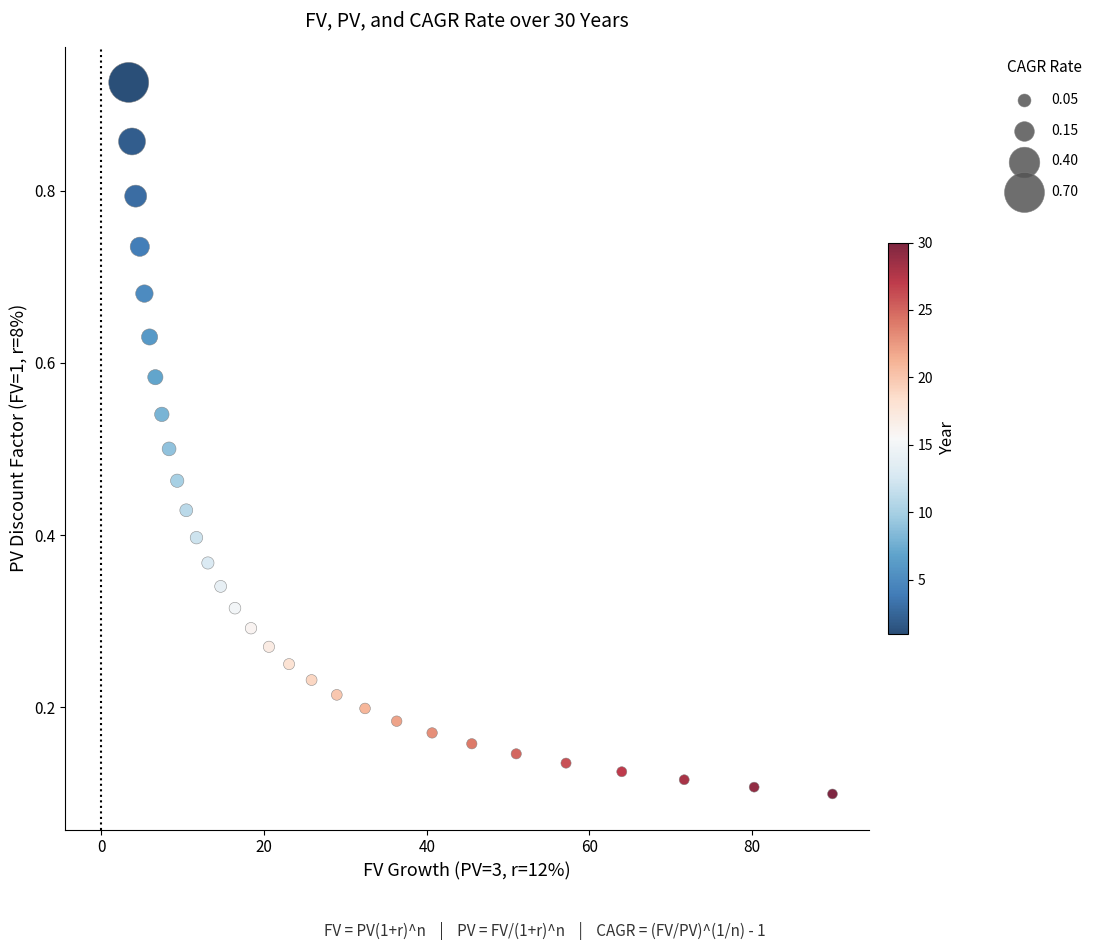

What is the range of Y values (max minus min)?

0.8